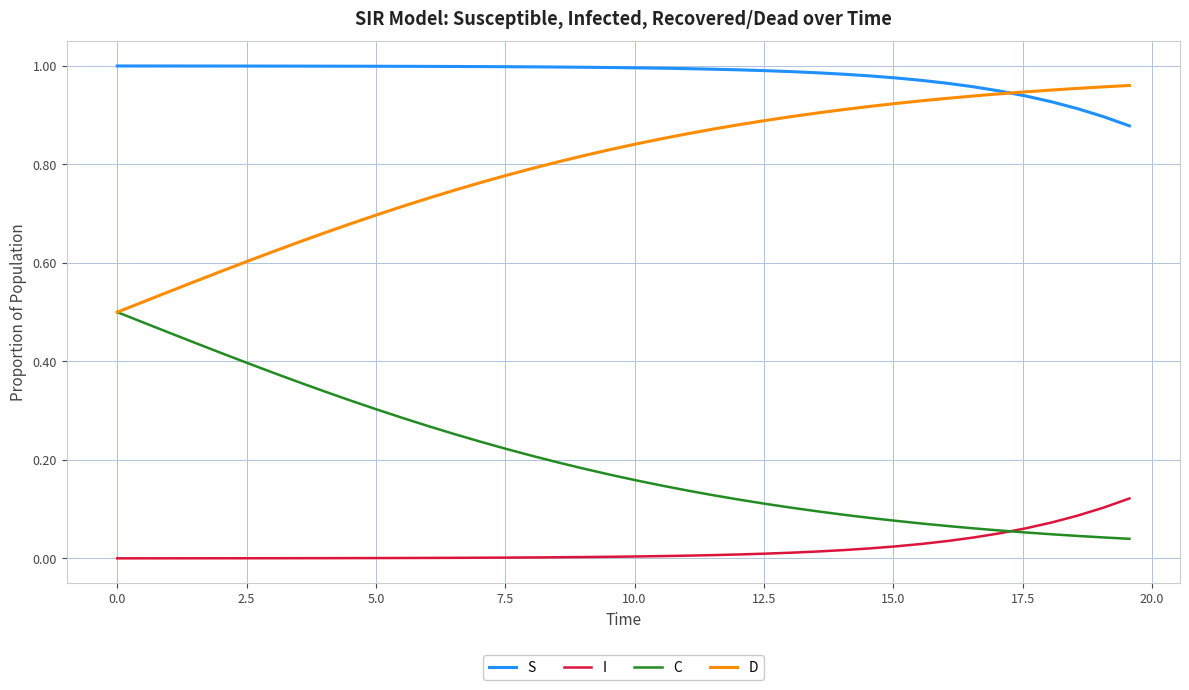

True or false: D and I cross at least once.

False